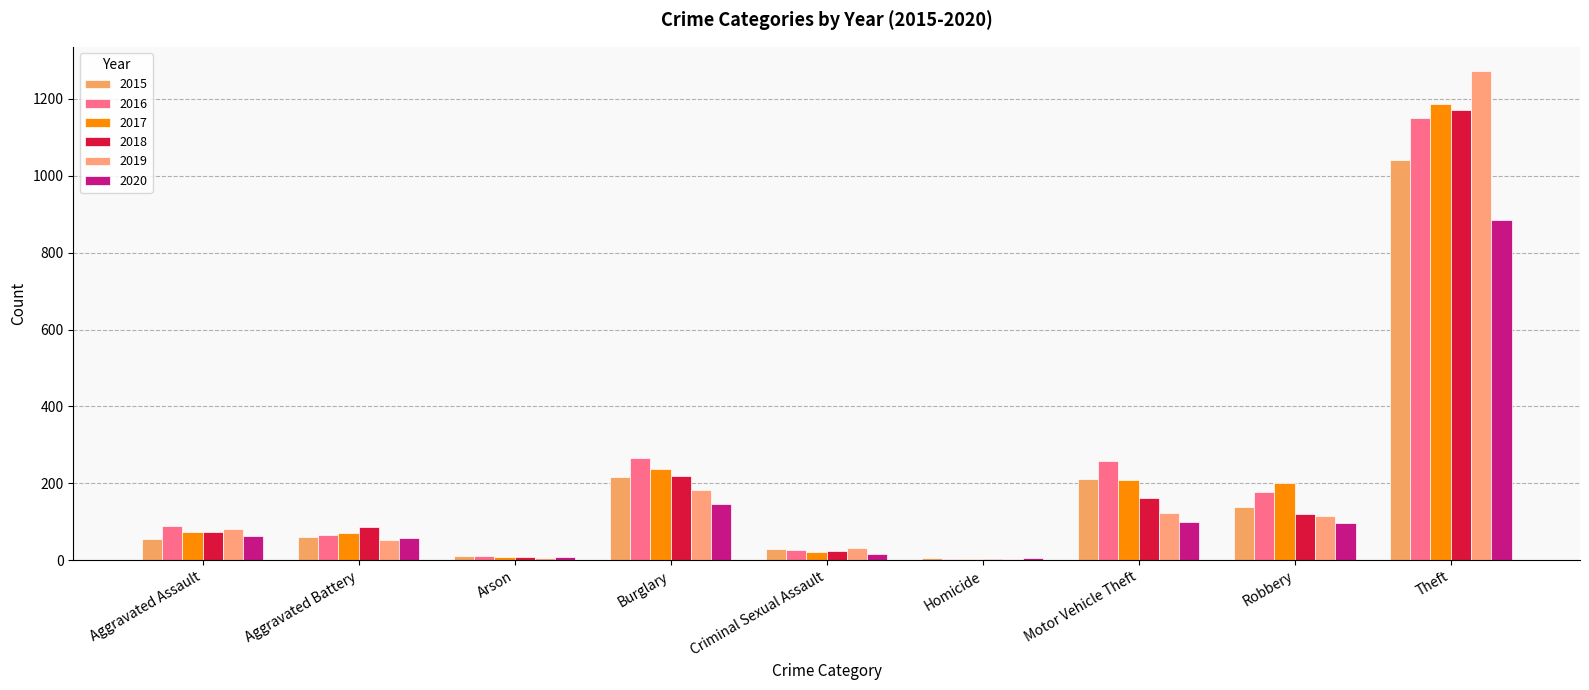

Between Aggravated Battery and Homicide, which is larger?

Aggravated Battery